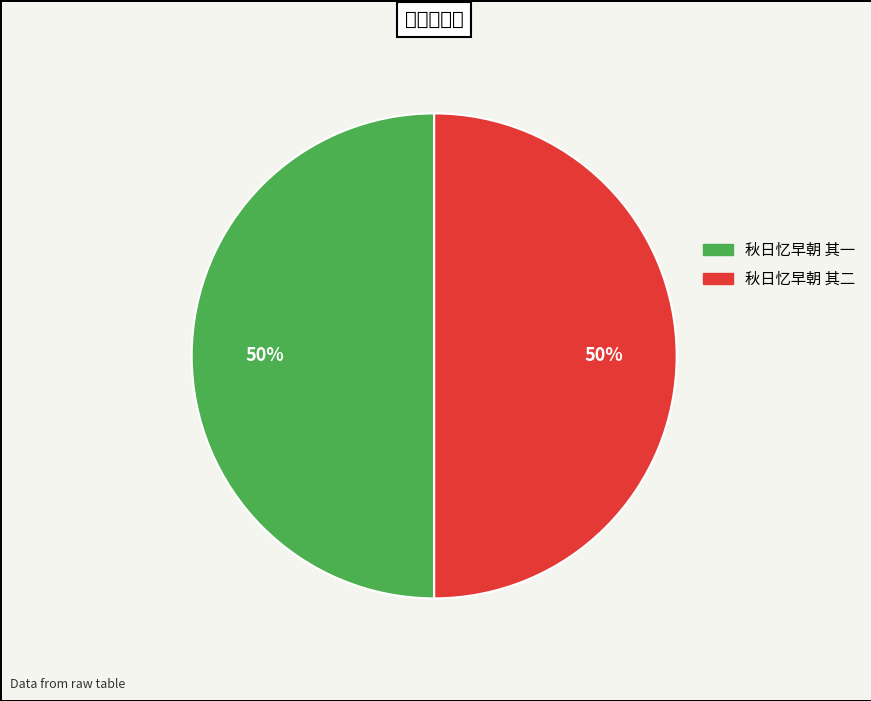

To the nearest percent, what percentage of the pie is 秋日忆早朝 其二?

50%